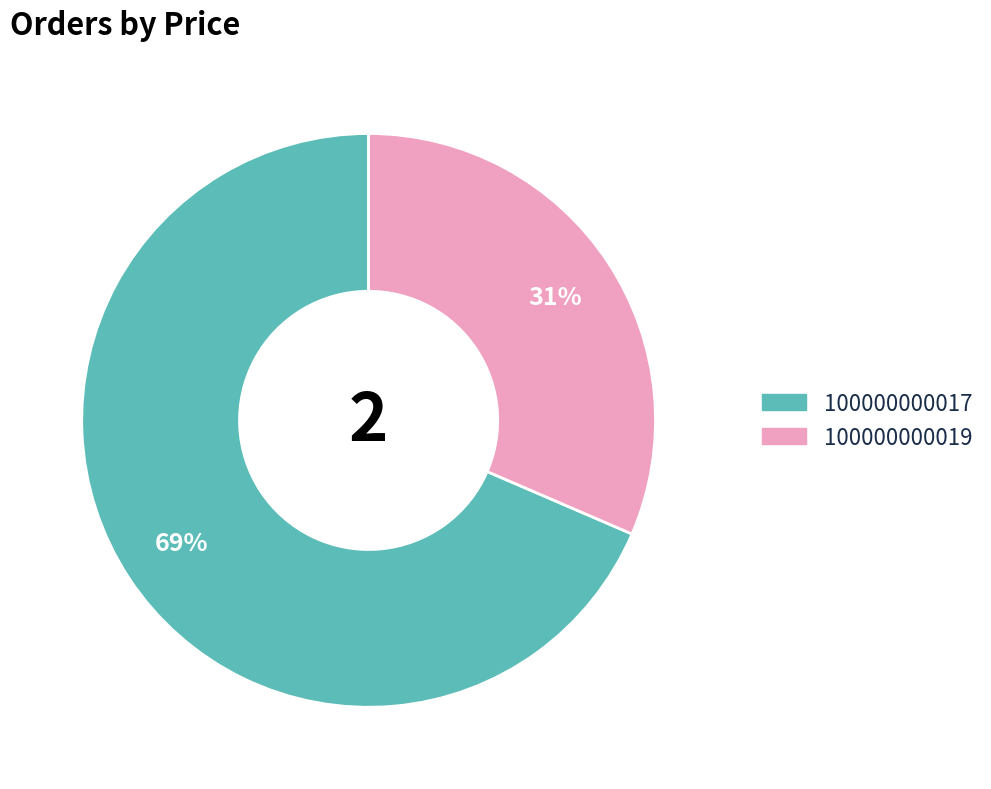

What percentage is the 100000000019 slice, to the nearest percent?

31%